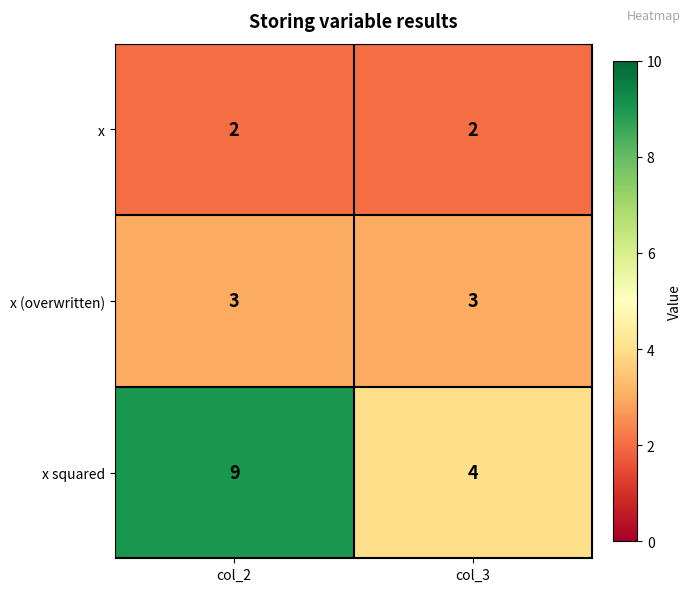

Count the number of categories in the chart.

2